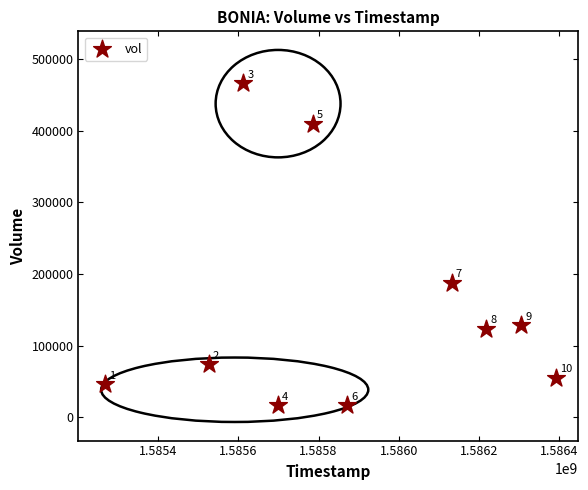

What is the average Y value?

152290